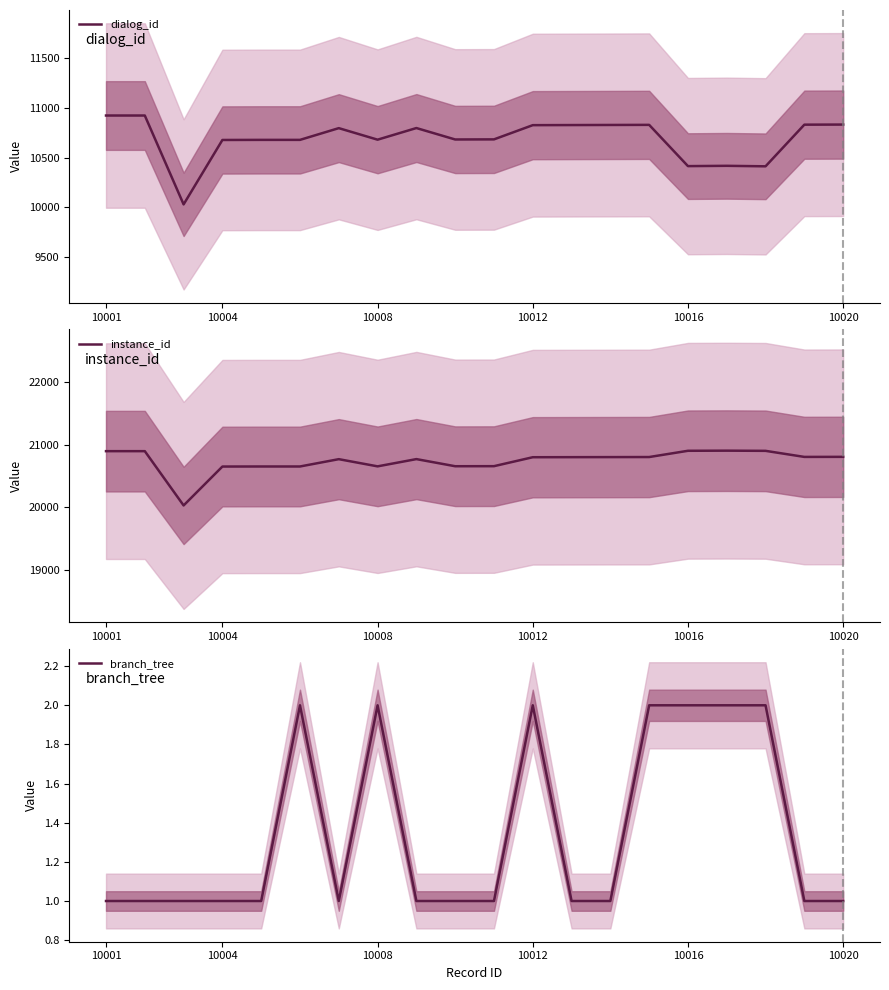

How many categories are shown in the chart?

20